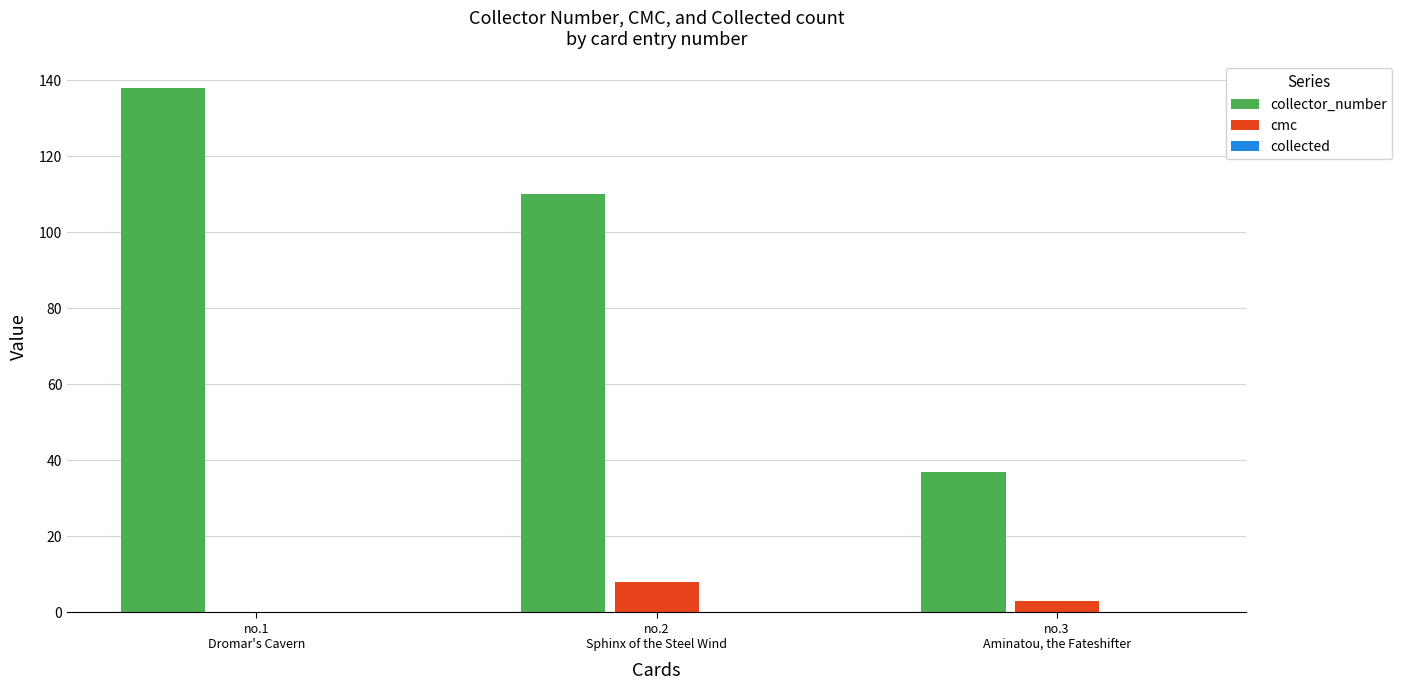

What is the sum of all cmc values?

11